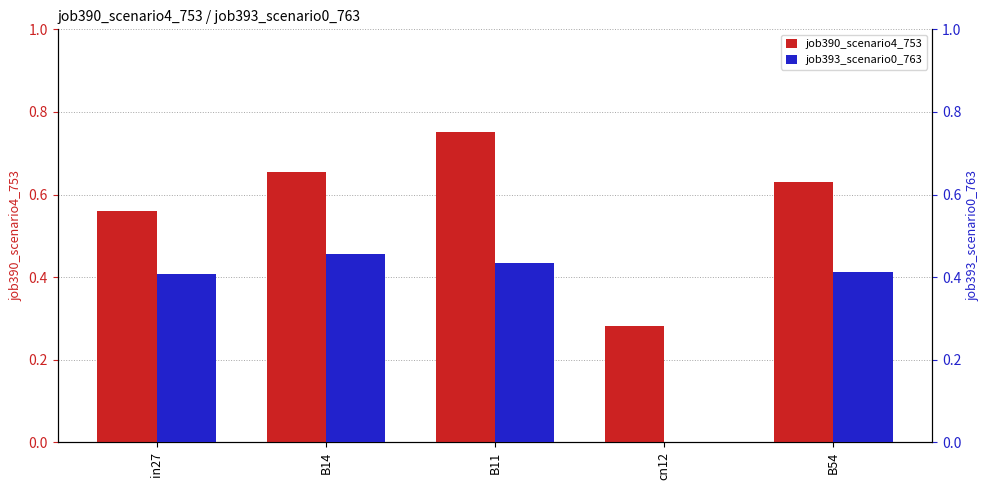

What value does the job390_scenario4_753 series have at in27?

0.6